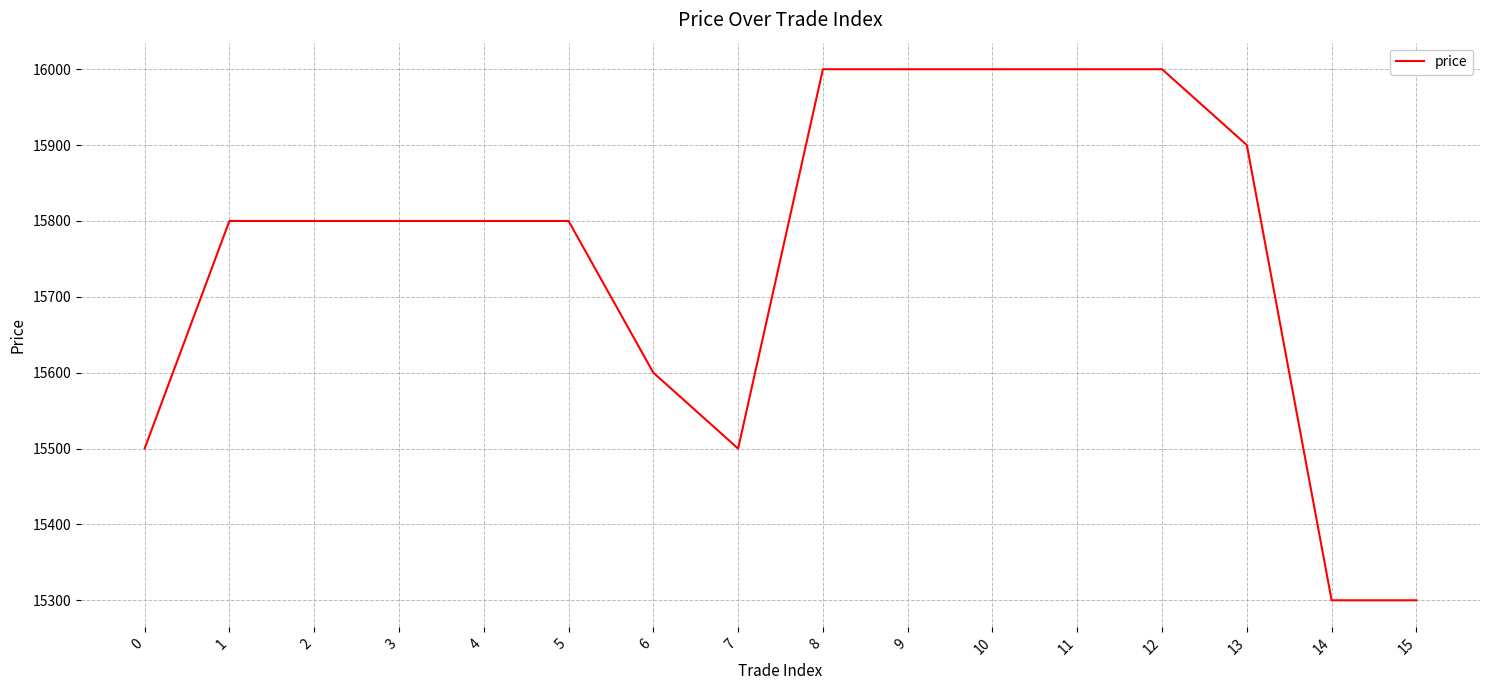

What is the greatest value displayed?

16000